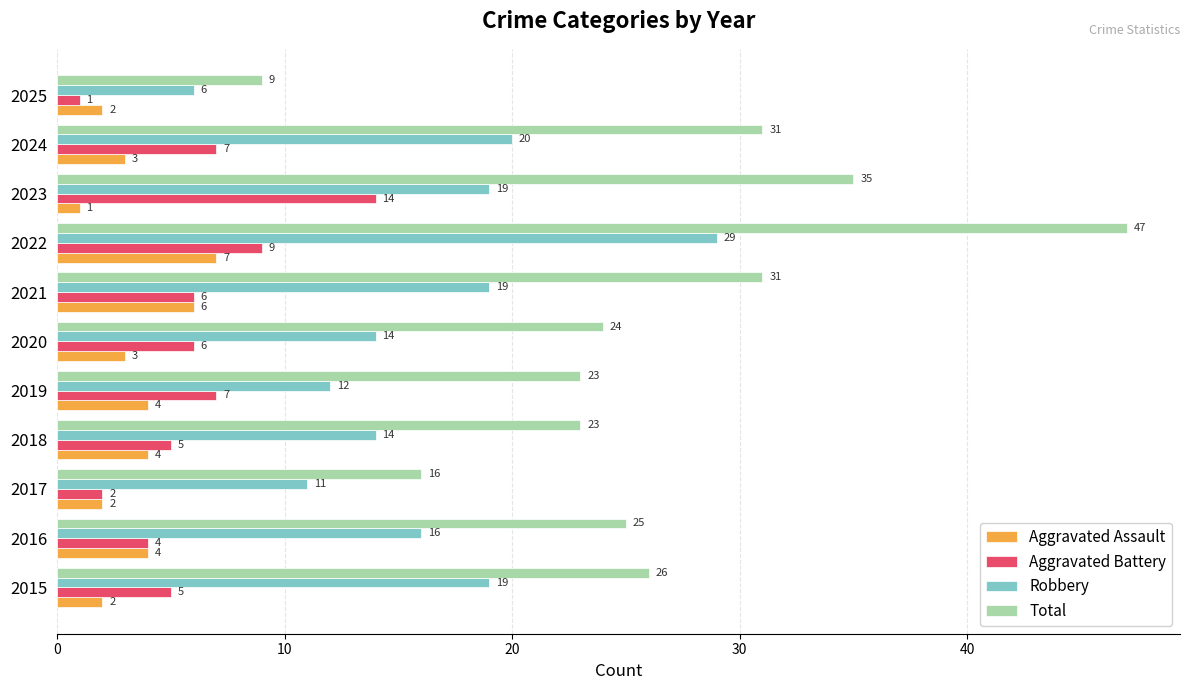

How many data points does each series have?

11